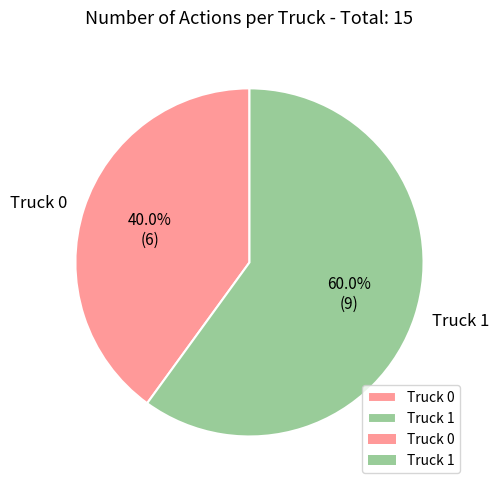

Is it true that Truck 0 is 49% of the pie?

False